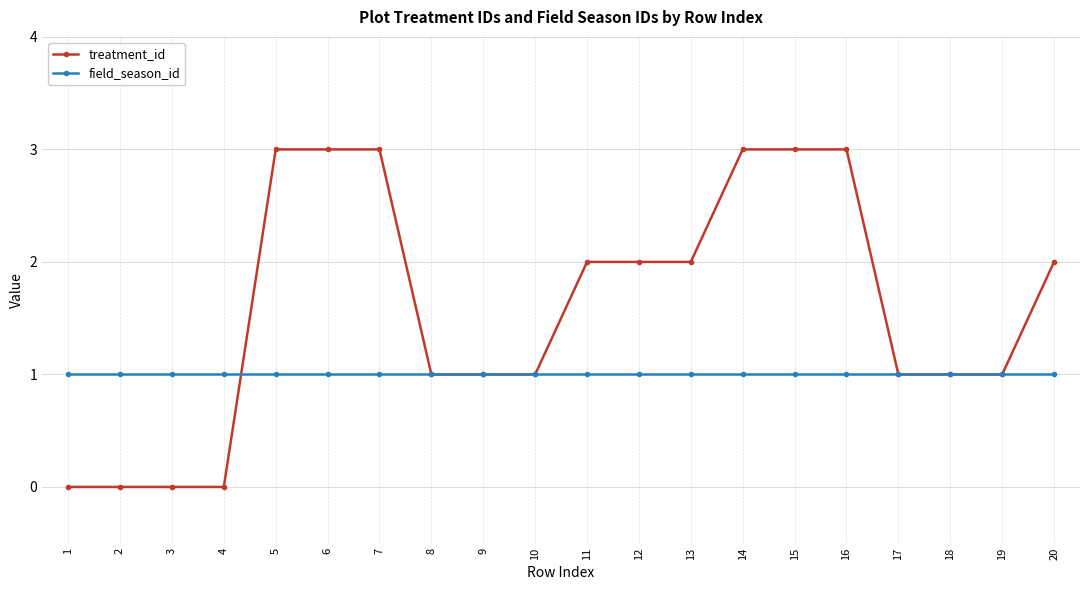

How many data points does each series have?

20